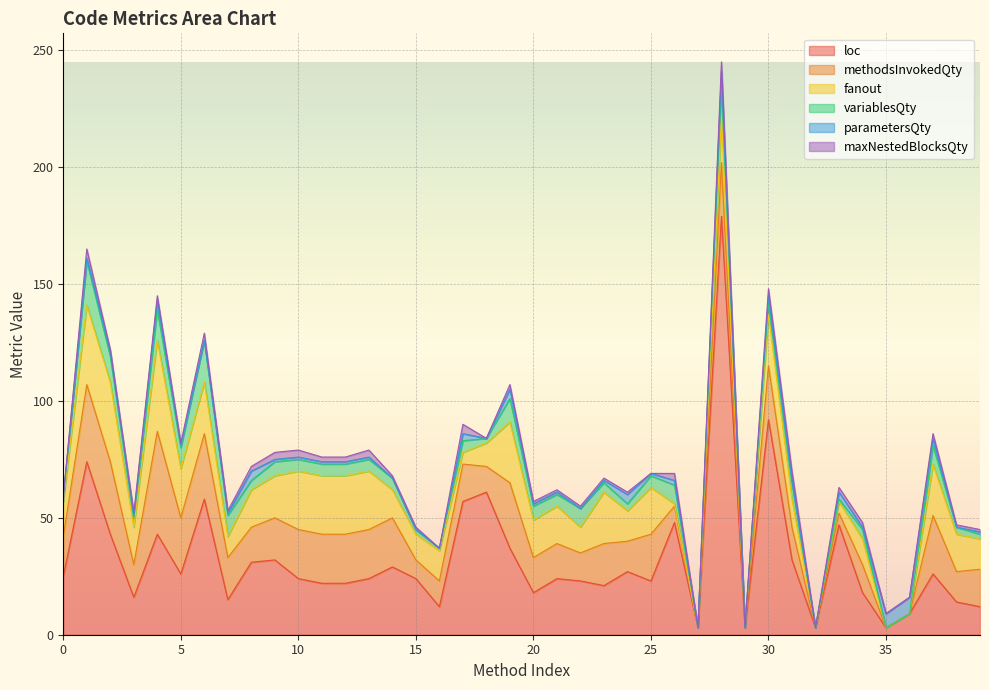

Where is fanout nearest to the value 19?

9